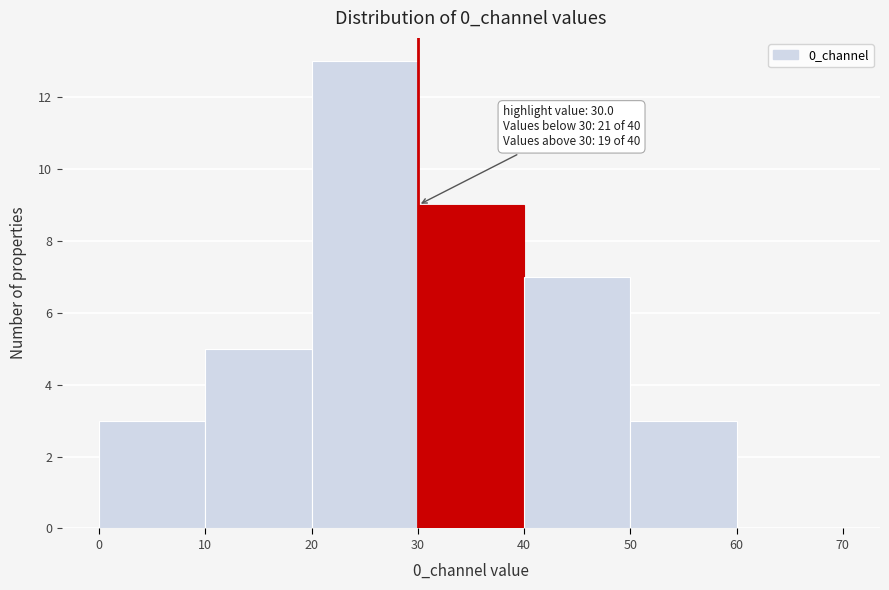

Over which range of the x-axis is the bar tallest?

20 to 30